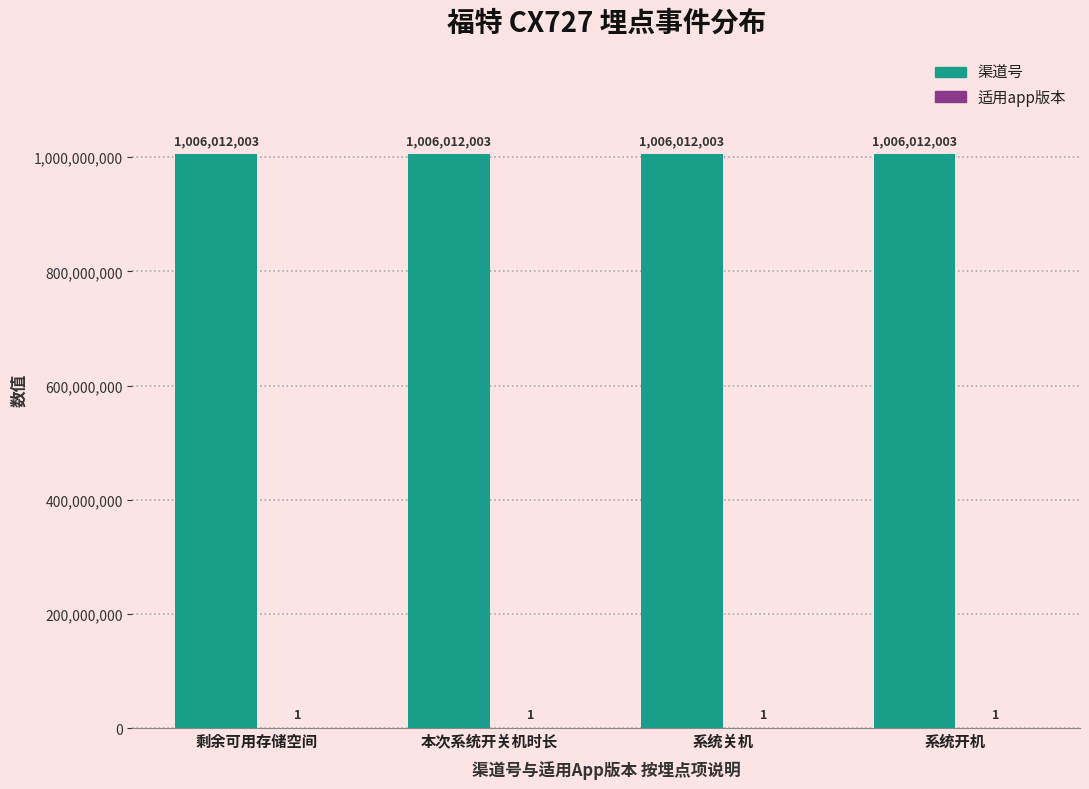

What is the sum of all 渠道号 values?

4024048012